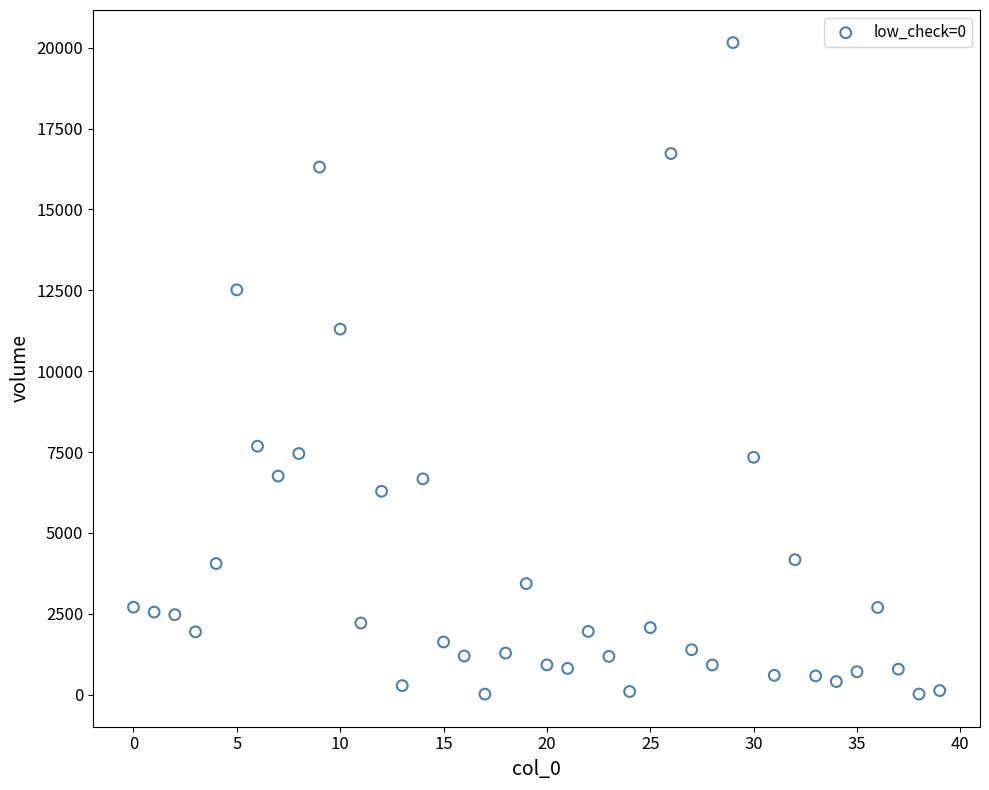

What Y value in the scatter plot is closest to 10086?

11300.0